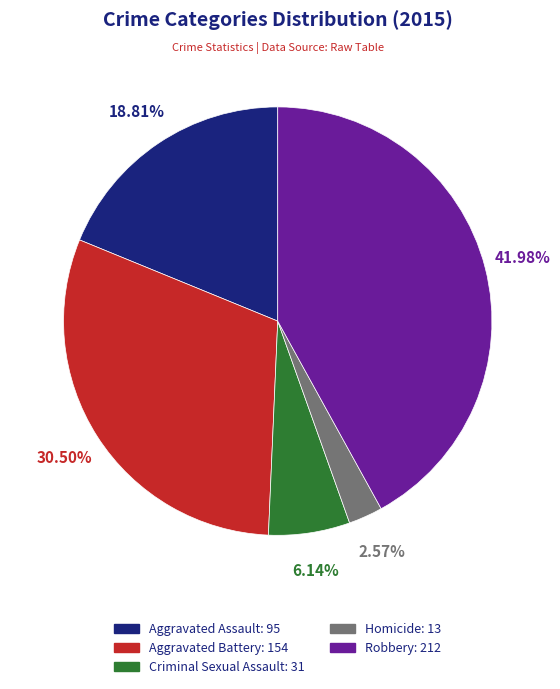

To the nearest percent, what is the combined percentage of Aggravated Assault and Homicide?

21%